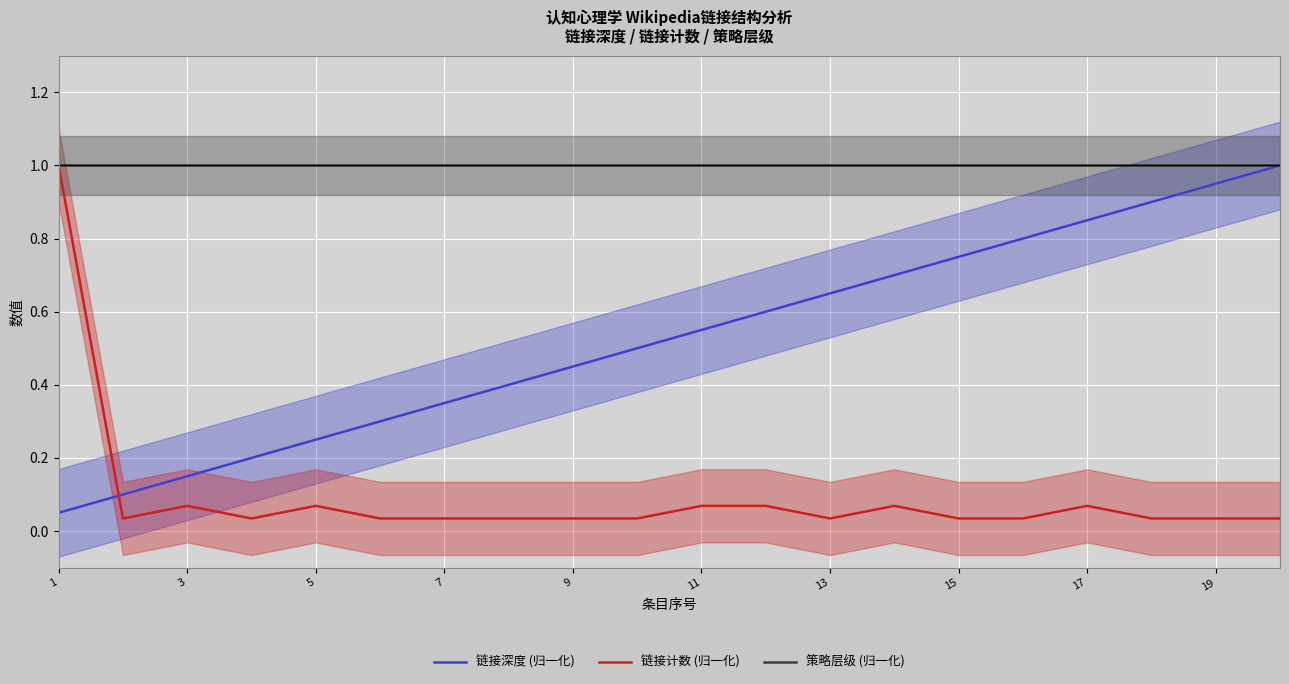

Reading left to right, what are all the values shown in this chart?

链接深度 (归一化): 0.1	0.1	0.1	0.2	0.2	0.3	0.3	0.4	0.5	0.5	0.6	0.6	0.7	0.7	0.8	0.8	0.8	0.9	0.9	1.0
链接计数 (归一化): 1.0	0.0	0.1	0.0	0.1	0.0	0.0	0.0	0.0	0.0	0.1	0.1	0.0	0.1	0.0	0.0	0.1	0.0	0.0	0.0
策略层级 (归一化): 1.0	1.0	1.0	1.0	1.0	1.0	1.0	1.0	1.0	1.0	1.0	1.0	1.0	1.0	1.0	1.0	1.0	1.0	1.0	1.0